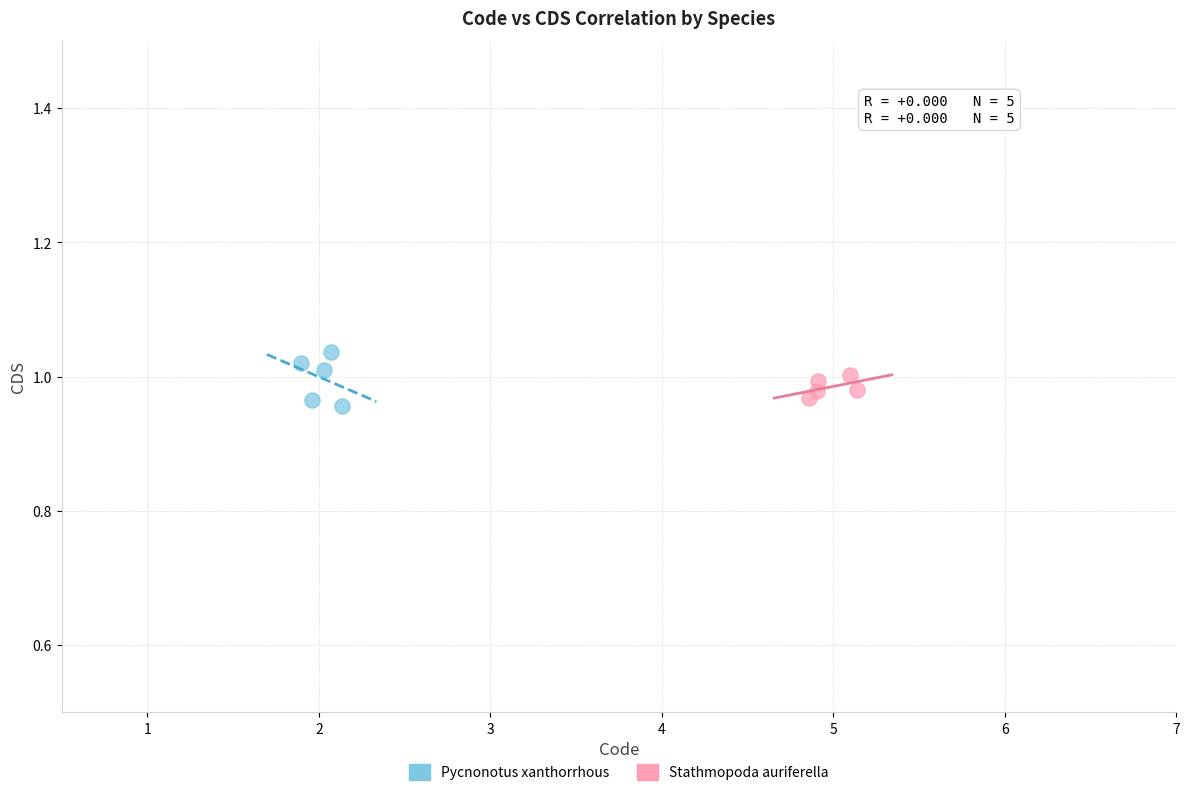

Which series contains the lowest Y value?

Pycnonotus xanthorrhous